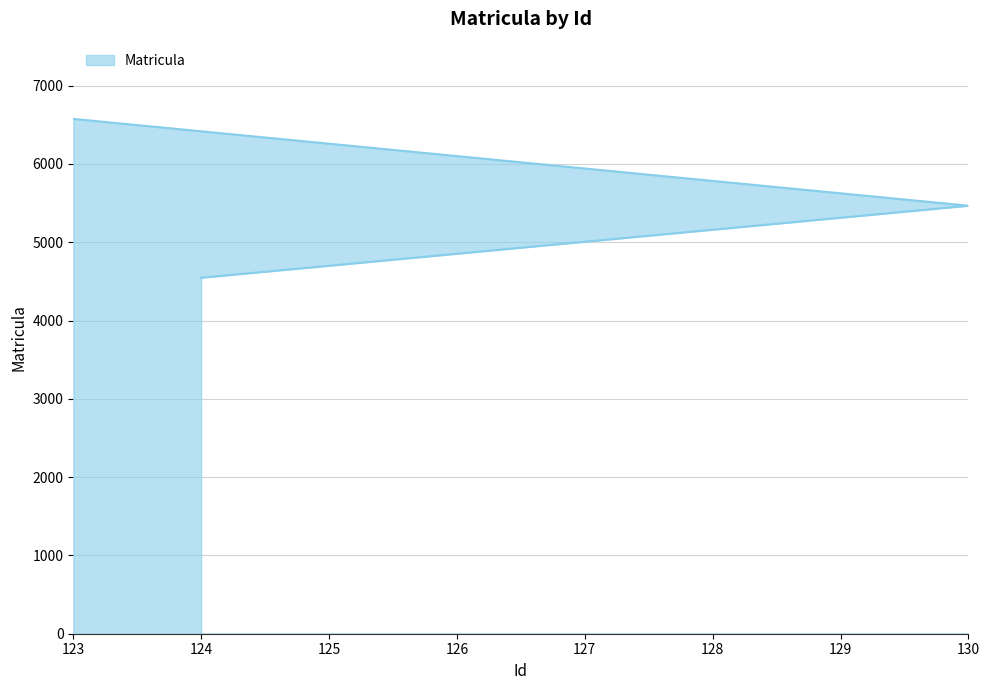

What is the sum of the values at 123 and 124?

11123